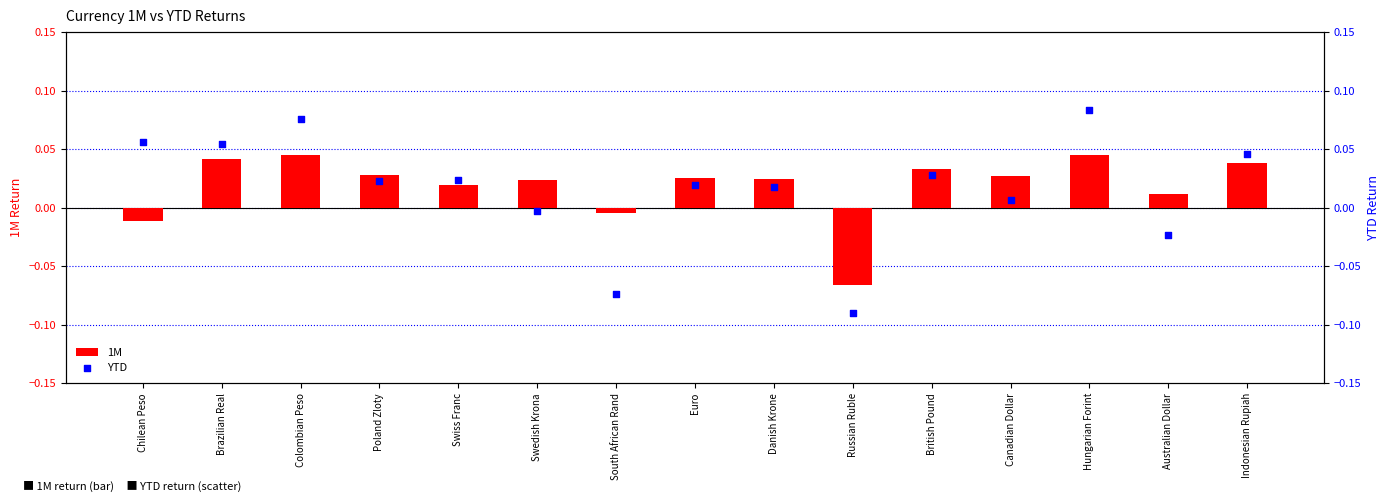

Which series contains the highest Y value?

YTD